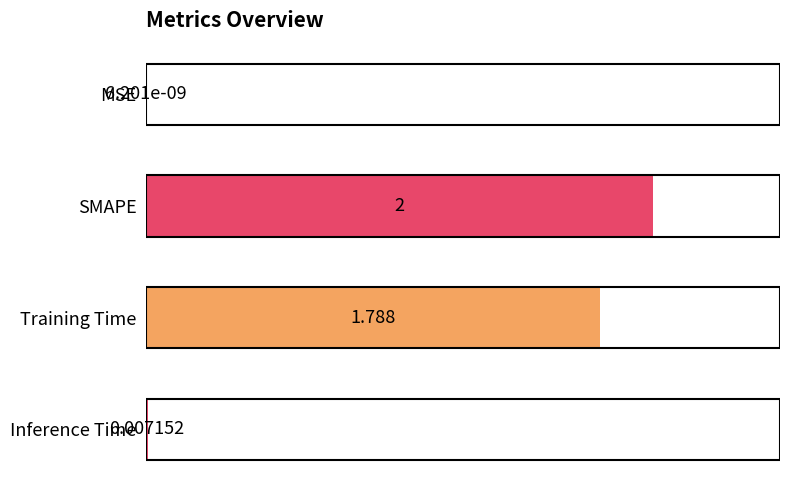

At which category does the chart reach its peak across all series?

SMAPE